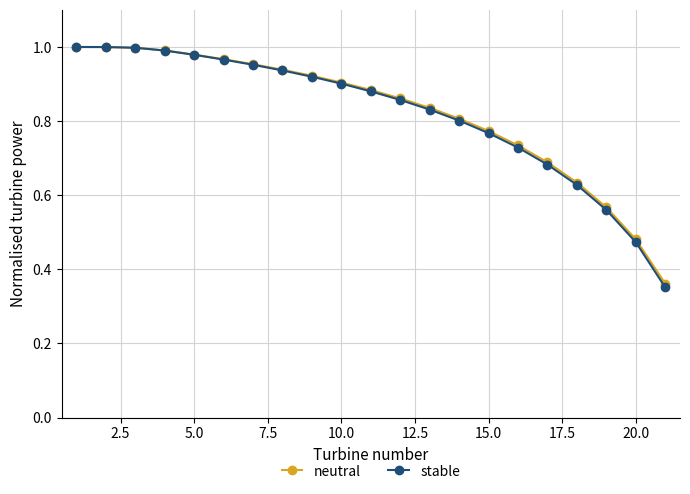

What are all the series names shown in the legend?

neutral, stable